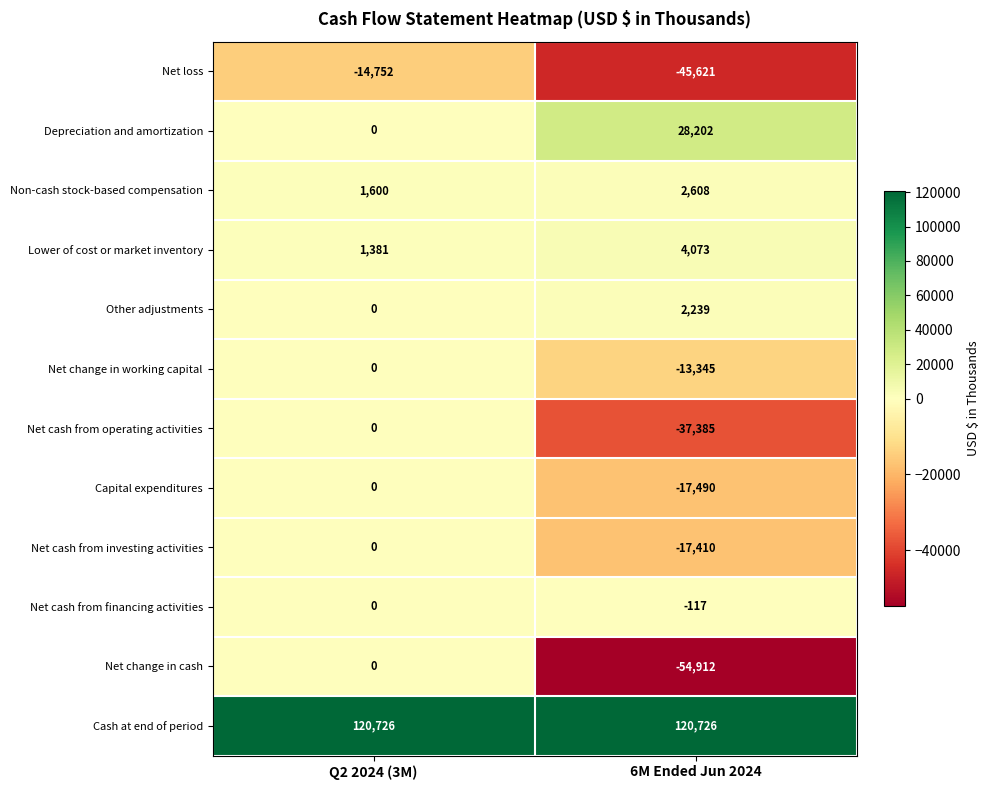

What is the difference between the maximum and minimum values in the Net cash from operating activities series?

37385